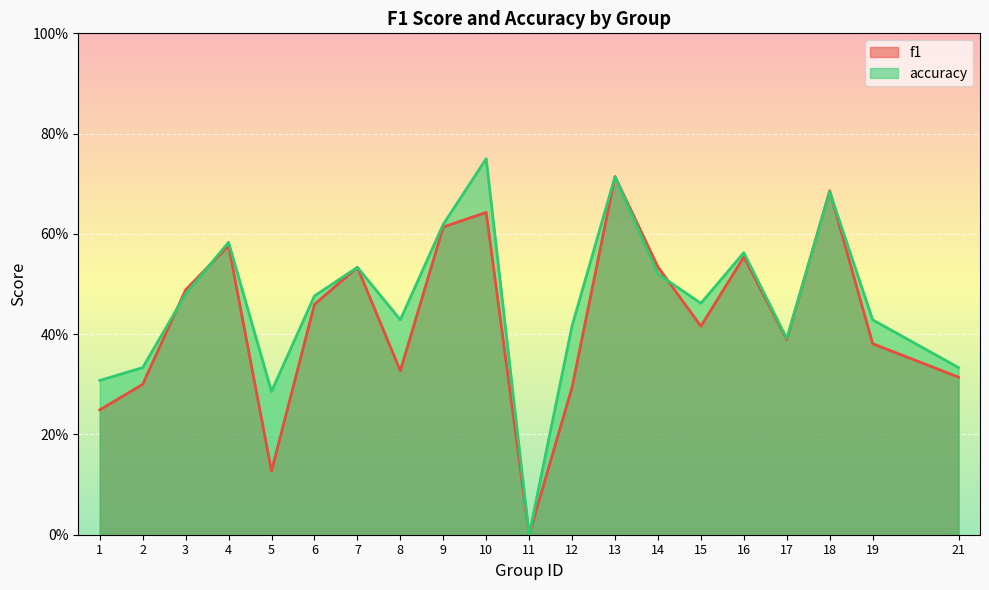

Which series has the largest range (max minus min)?

accuracy